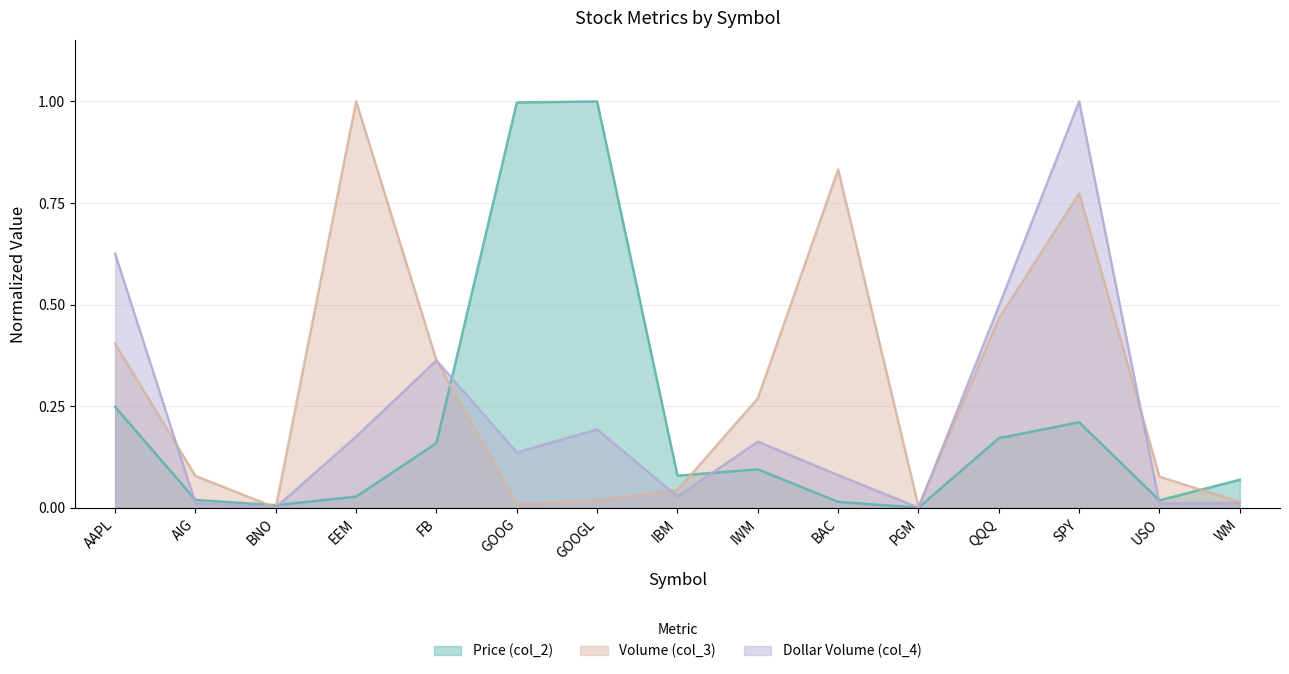

What position from the left is BNO?

3